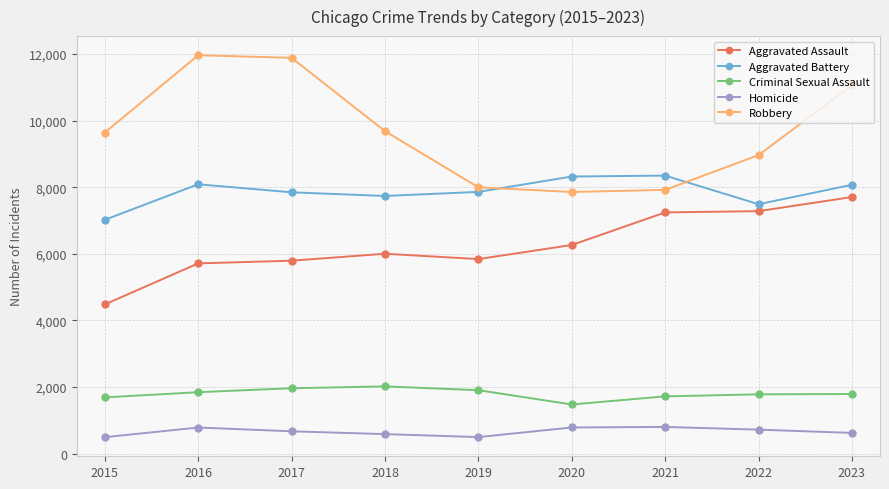

At which category is the sum across all series the highest?

2023